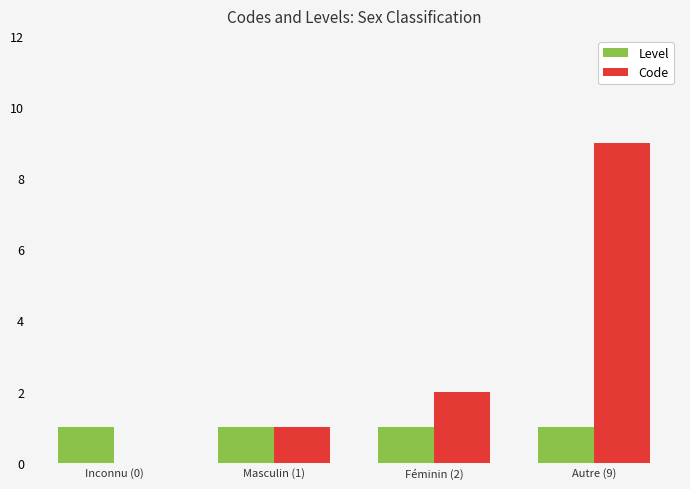

What is the sum of all Code values?

12